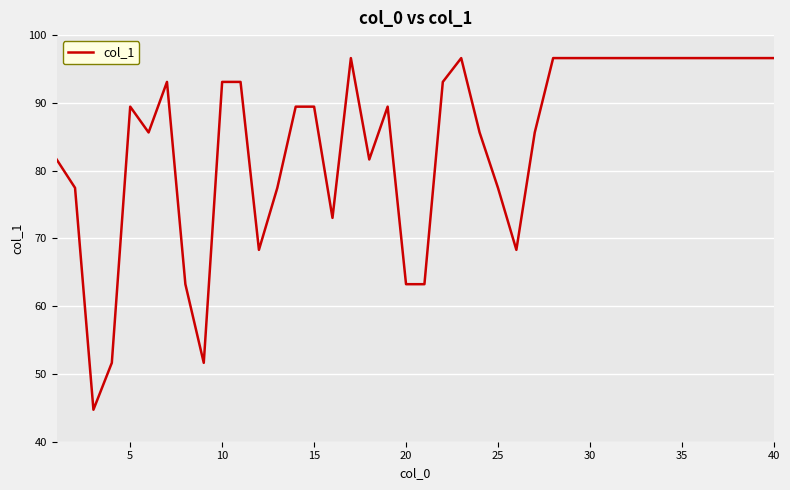

Reading left to right, list all the values displayed in this chart.

81.6	77.5	44.7	51.6	89.4	85.6	93.1	63.2	51.6	93.1	93.1	68.3	77.5	89.4	89.4	73.0	96.6	81.6	89.4	63.2	63.2	93.1	96.6	85.6	77.5	68.3	85.6	96.6	96.6	96.6	96.6	96.6	96.6	96.6	96.6	96.6	96.6	96.6	96.6	96.6